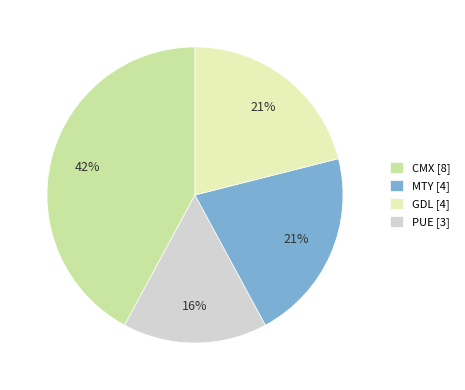

Is there a majority slice in this chart?

No